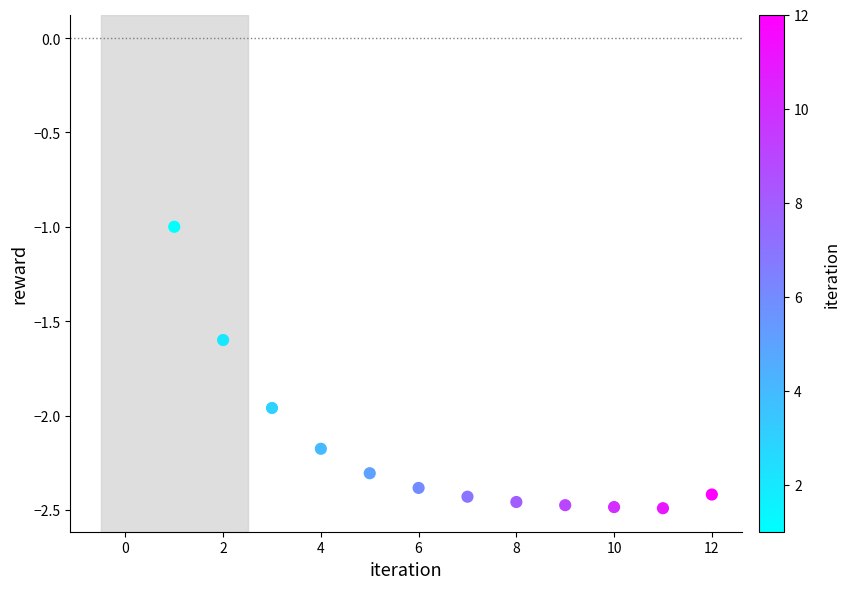

What is the average Y value?

-2.2